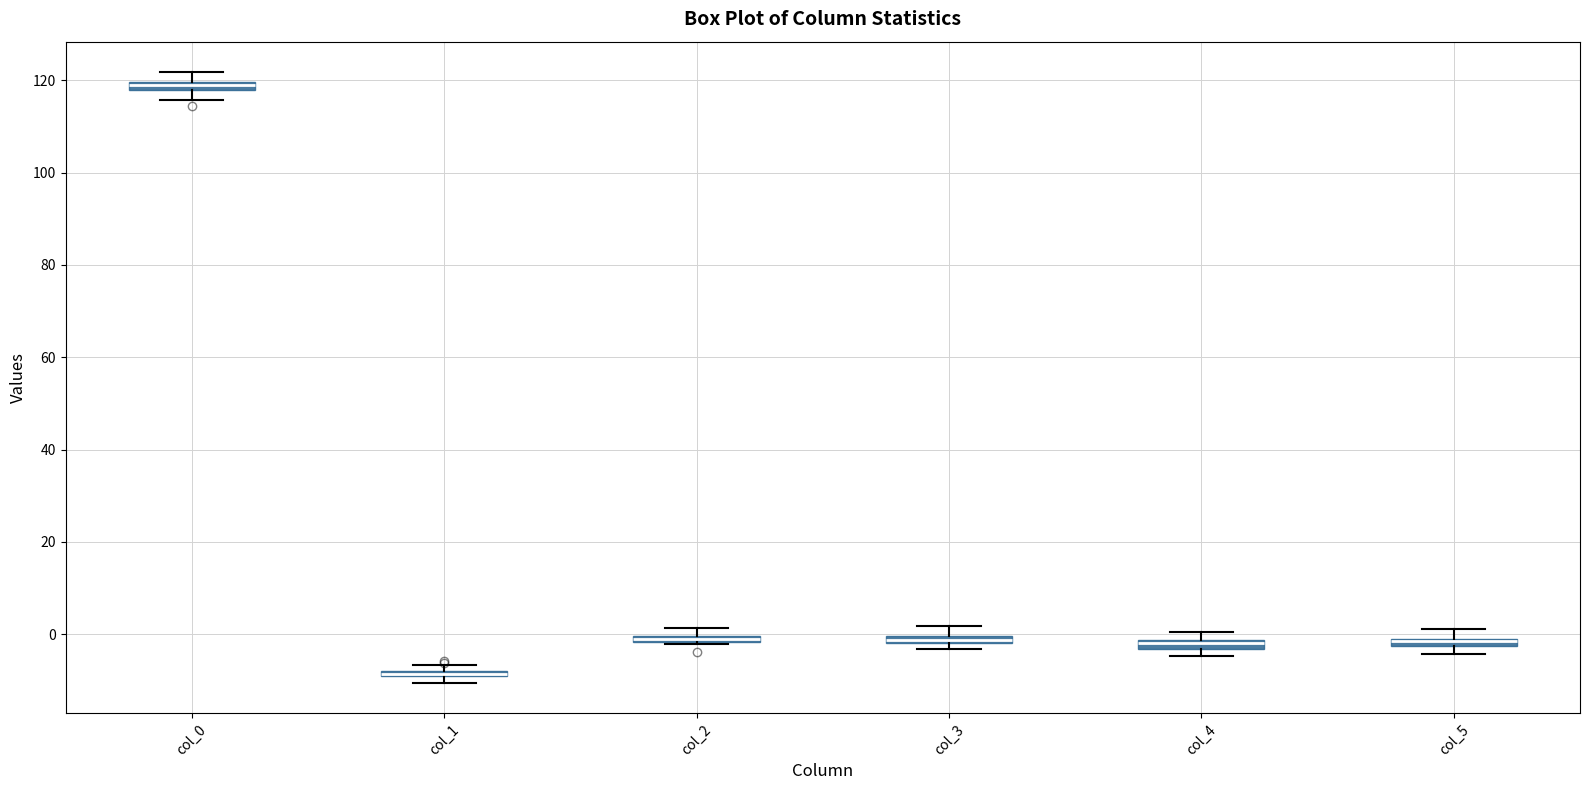

Where does the upper whisker of the box for col_5 end on the y-axis? The values are not printed on the chart, so give them approximately, as read against the axis.

2